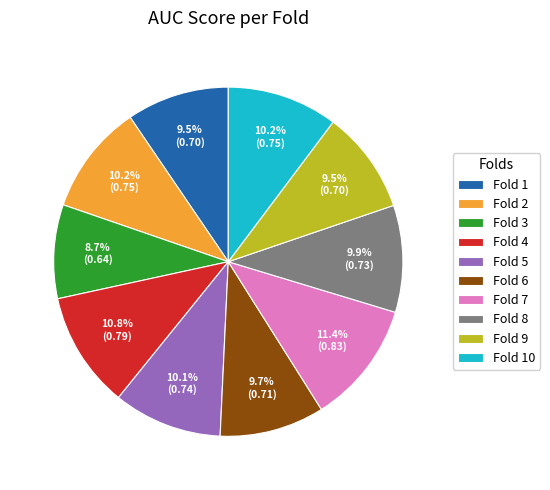

Count the number of slices in the pie.

10